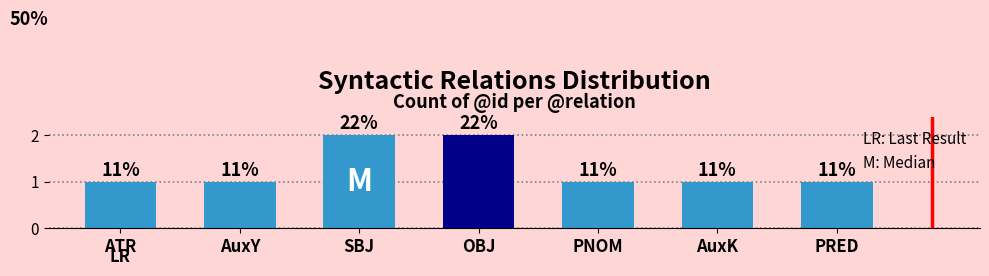

How many bars are there in total?

7